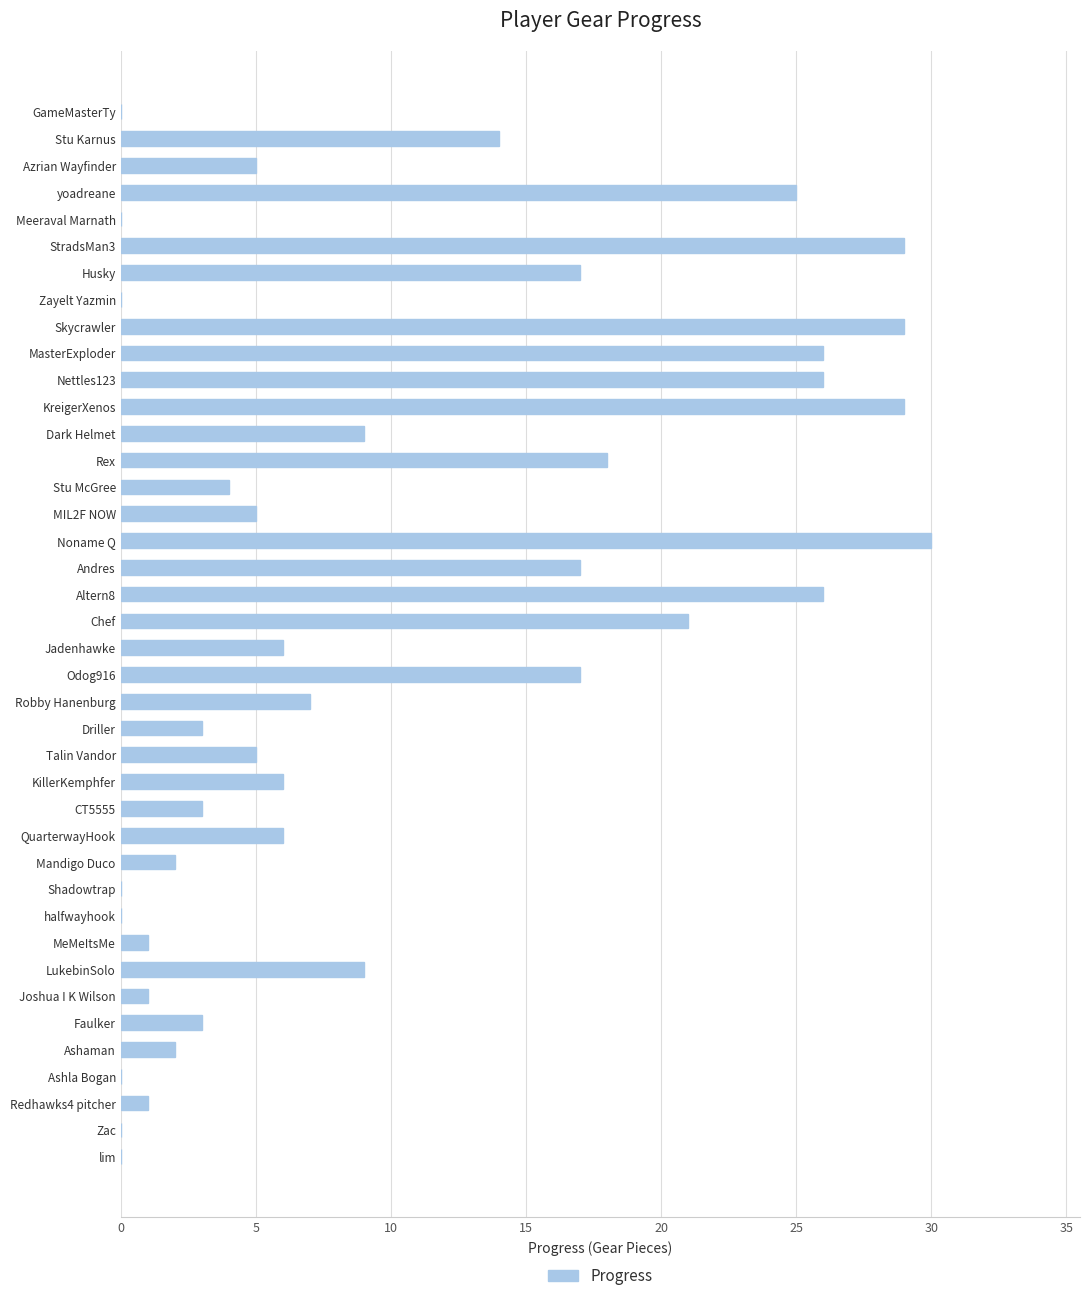

Is it true that the value at Odog916 is 17?

True